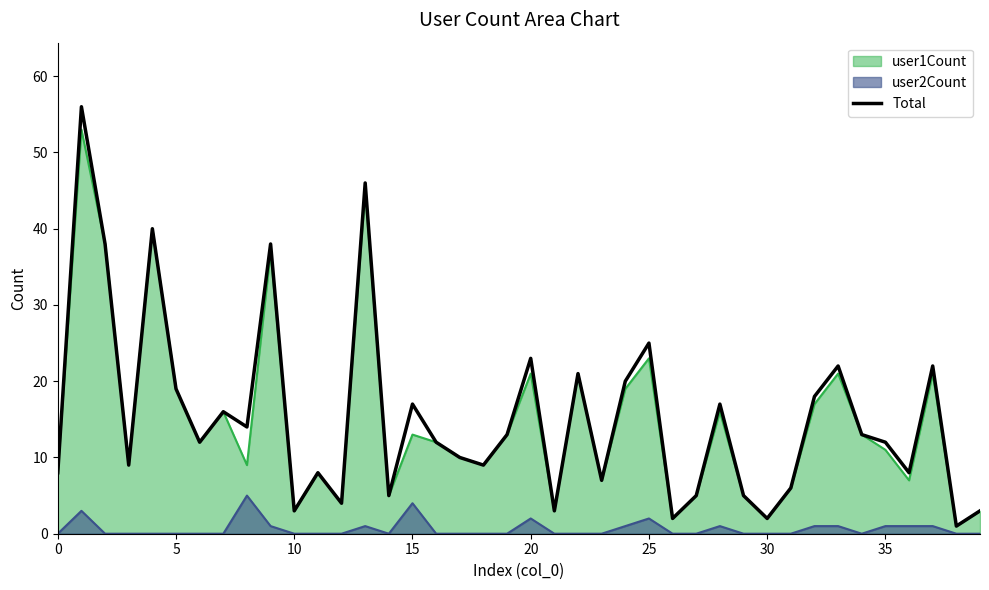

Does the chart have visible grid lines?

No